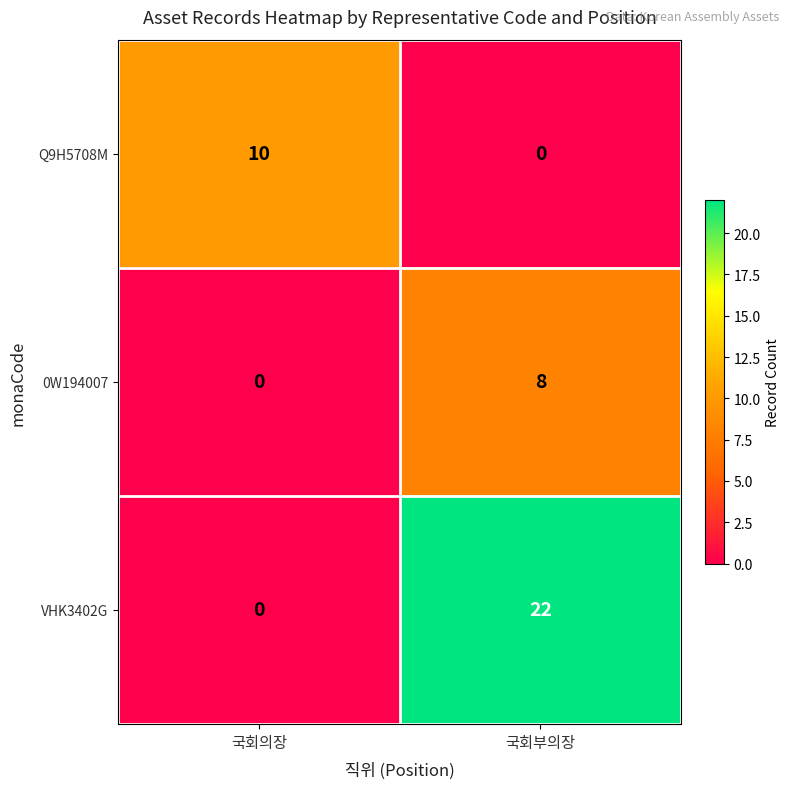

True or false: 0W194007 has a value of 3 at 국회부의장.

False